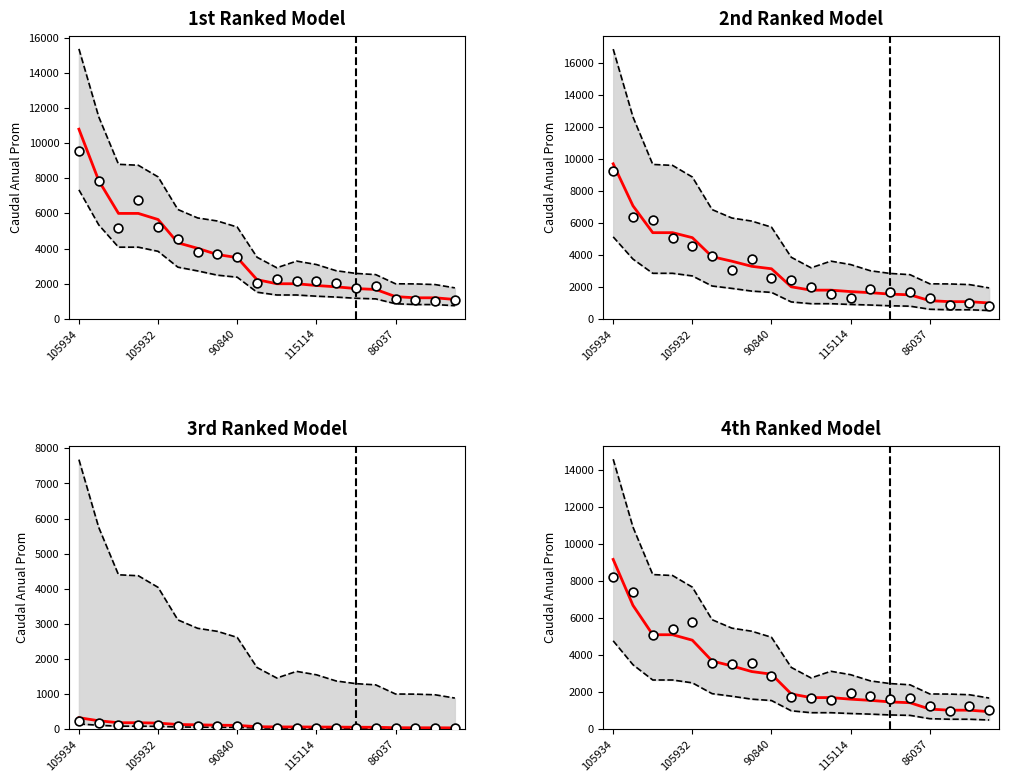

Which series has the largest total across all categories?

Caudal Anual Prom